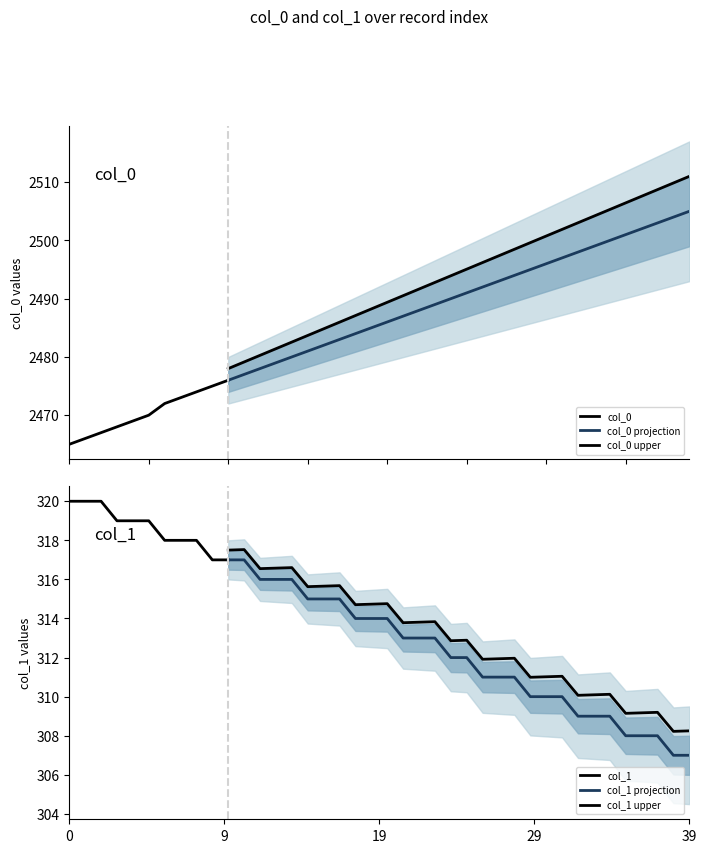

Which series changed the most between 2468 and 2475?

col_0